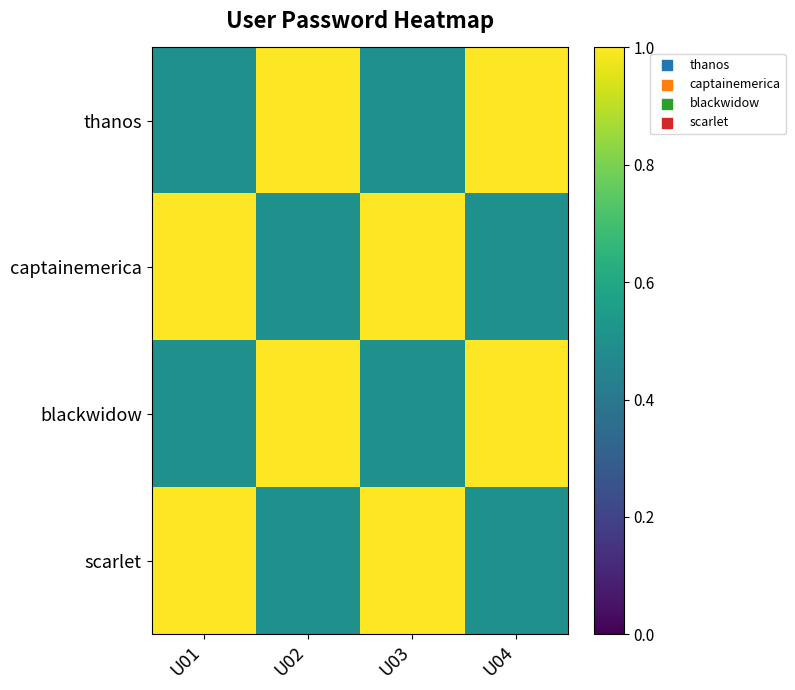

Rank the series at U02 from highest to lowest value.

thanos, blackwidow, captainemerica, scarlet